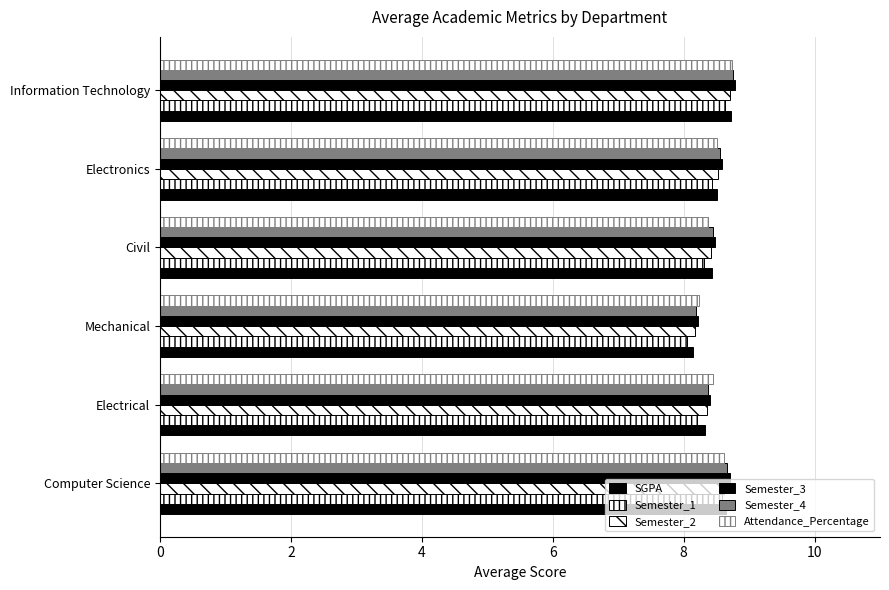

What is the value of the Semester_2 bar at the 6th from the left?

8.7